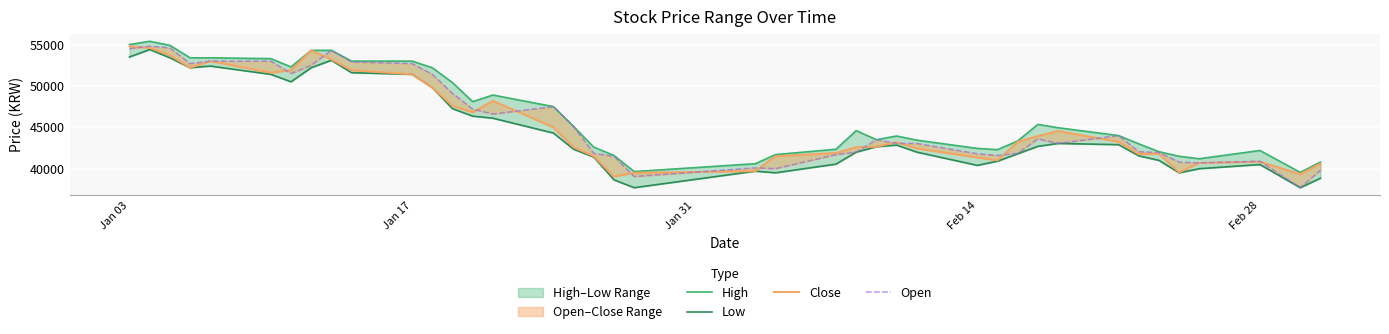

Reading left to right, transcribe all the data shown in this chart.

High: 55000	55400	54900	53400	53400	53300	52300	54300	54300	53000	53000	52200	50400	48100	48900	47500	45100	42600	41600	39650	40600	41700	42350	44600	43500	43950	43450	42450	42300	43350	45350	44950	44000	43000	42050	41500	41200	42200	39550	40800
Low: 53500	54400	53400	52200	52400	51400	50500	52200	53100	51600	51400	49800	47250	46350	46100	44300	42350	41400	38650	37700	39700	39500	40550	42000	42650	42850	42000	40400	40900	41800	42700	43050	42900	41550	41000	39500	40000	40500	37700	38850
Close: 54800	54600	53700	52200	53000	51600	51900	54300	53200	51900	51400	49800	47600	46800	48200	45000	42600	41500	39050	39500	39700	41500	41900	42600	42650	43200	42450	41350	41000	43250	43950	44550	43250	41750	41800	39550	40700	40850	39350	40600
Open: 54500	54800	54600	52700	53000	53000	51500	52500	54300	52900	52700	51400	49100	47200	46600	47500	45100	41850	41500	39050	40100	40000	41700	42000	43500	43050	43050	41800	41600	41850	43600	43050	44000	42050	41950	40800	40700	40900	37700	39800